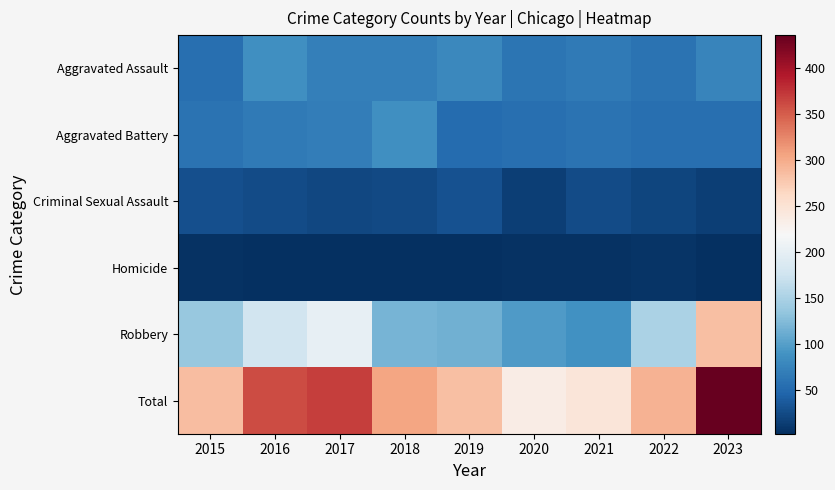

What is the minimum value shown in the chart?

3